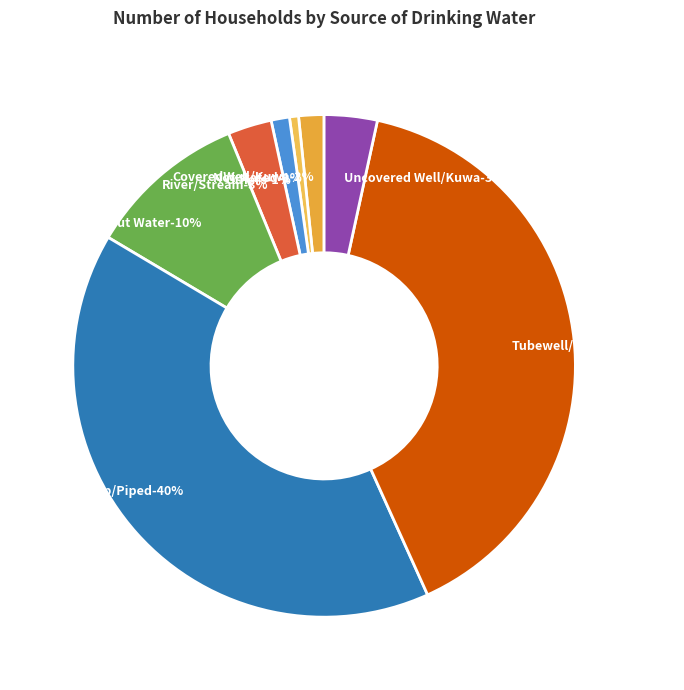

To the nearest percent, what is the difference between the largest and smallest slice percentages?

40%